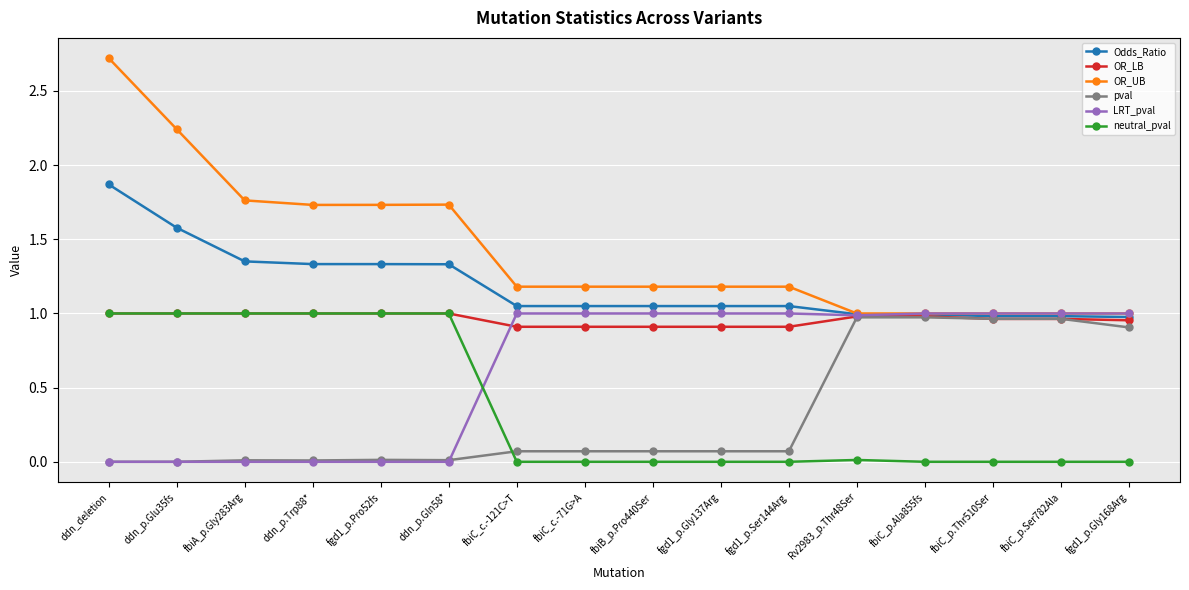

What is the difference between the OR_UB values at Rv2983_p.Thr48Ser and fgd1_p.Ser144Arg?

0.2